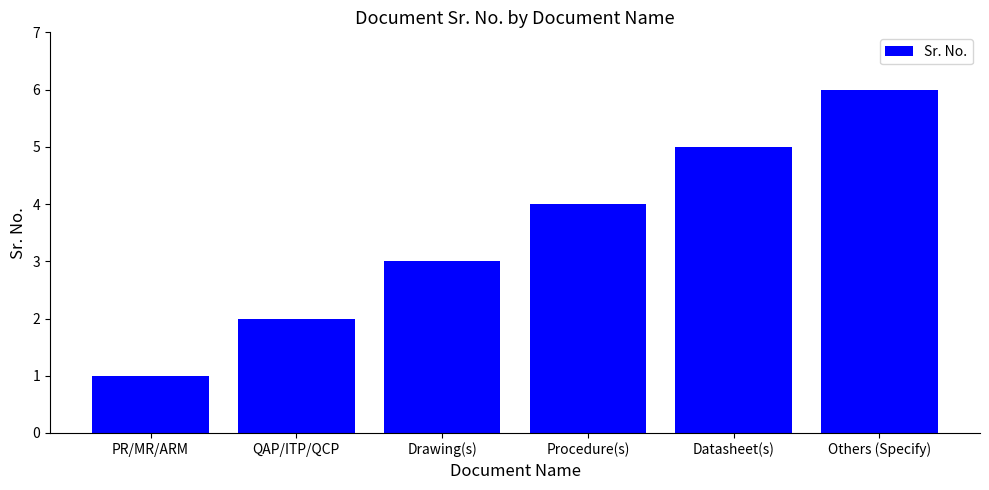

The value at Others (Specify) is 6. True or false?

True